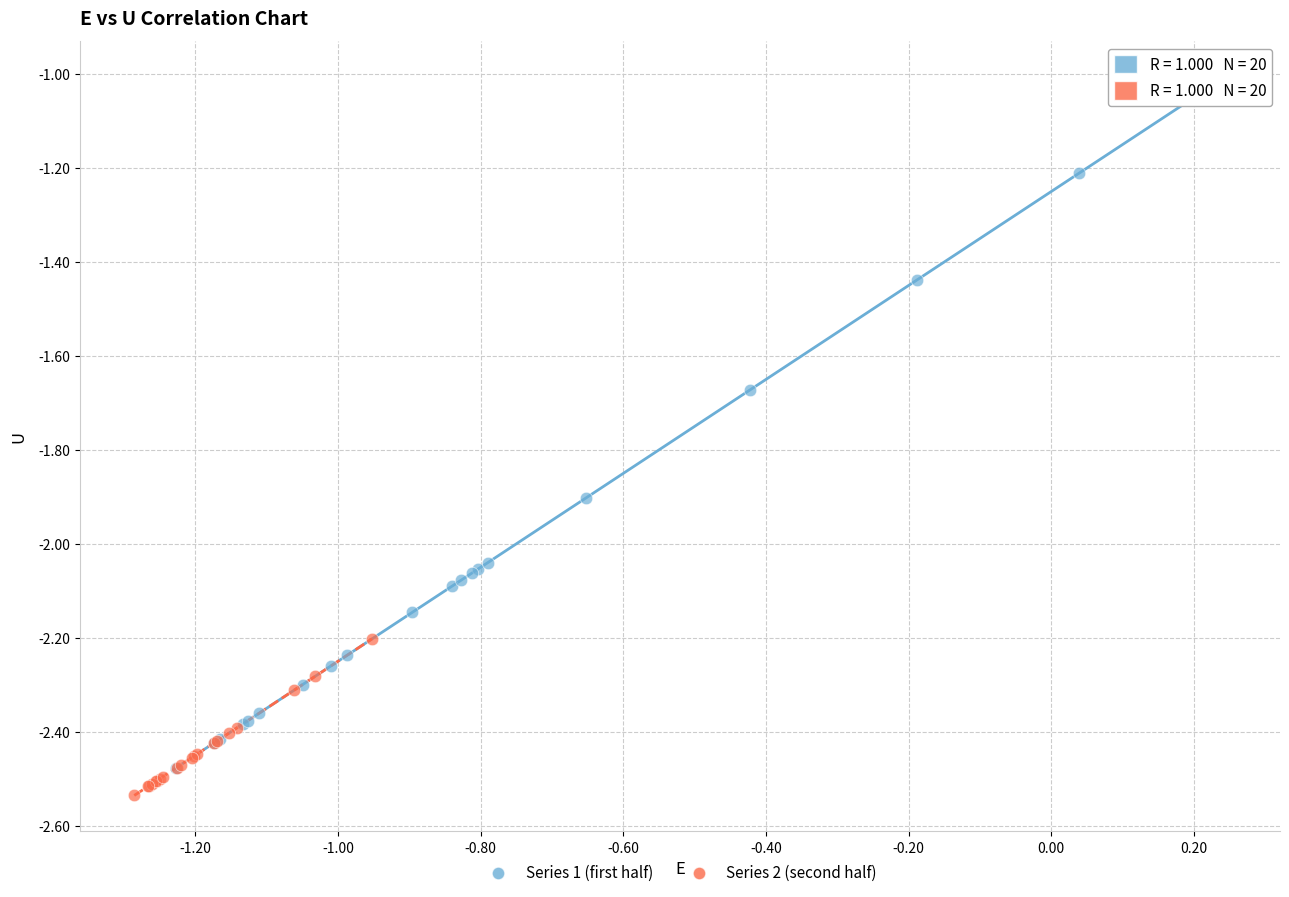

What are all the series names shown in the legend?

Series 1 (first half), Series 2 (second half)